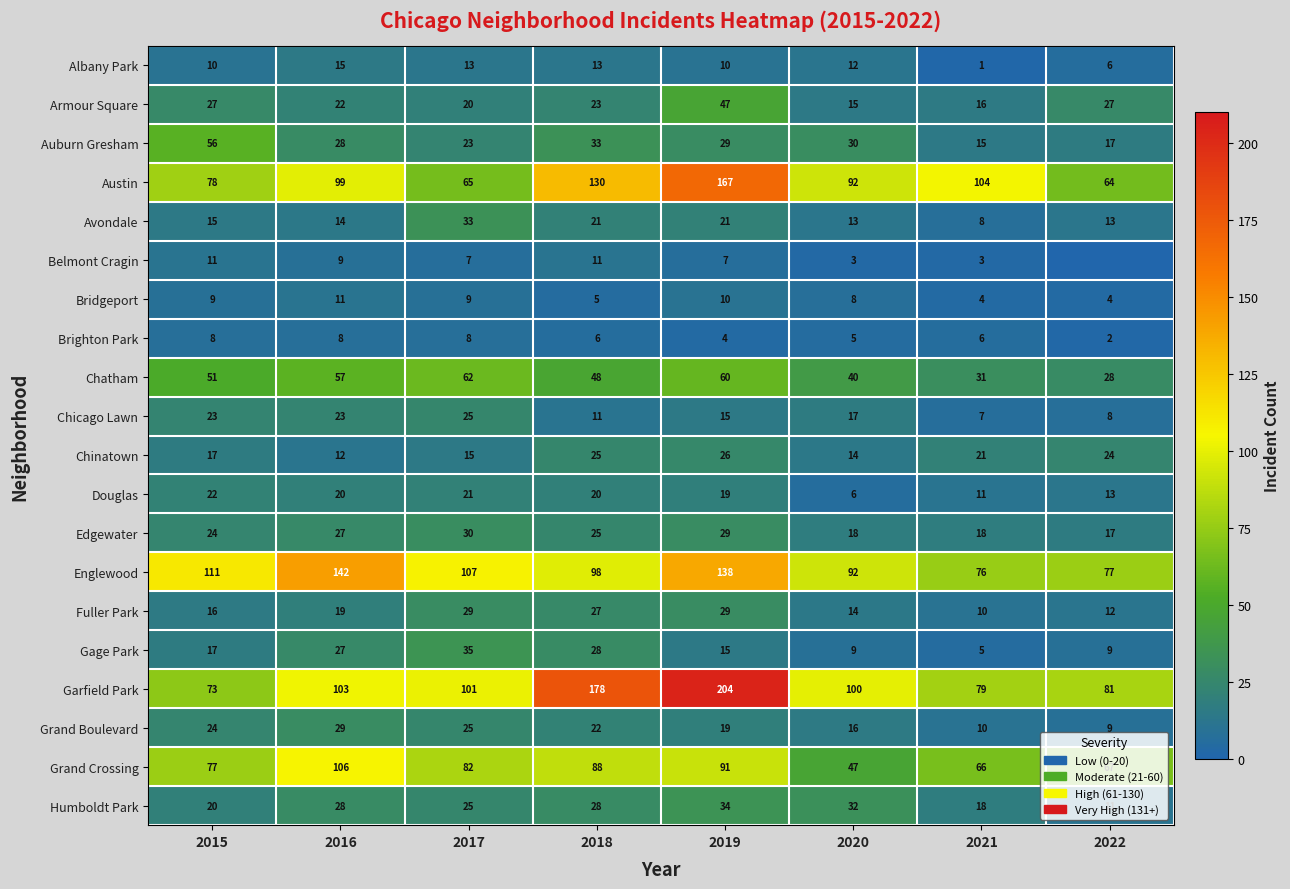

Which category has the lowest value across all series?

2022